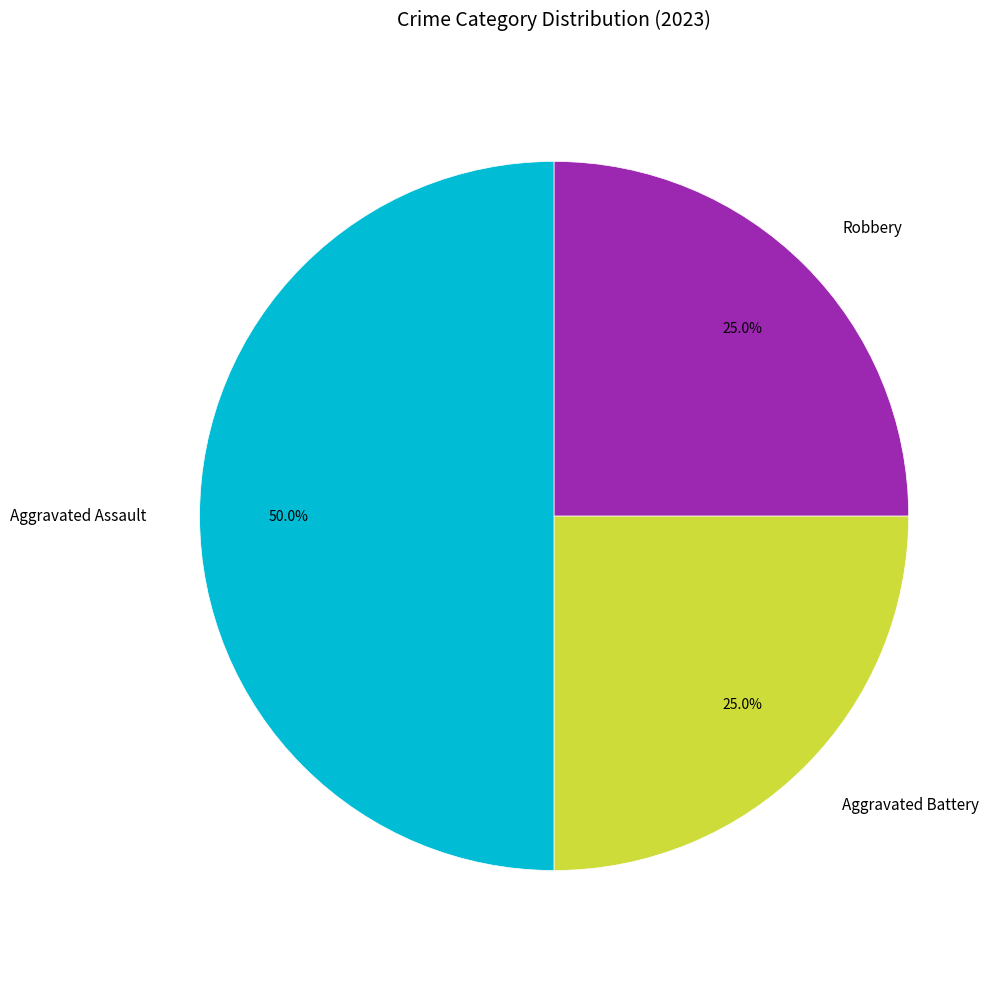

Which slice is the largest?

Aggravated Assault